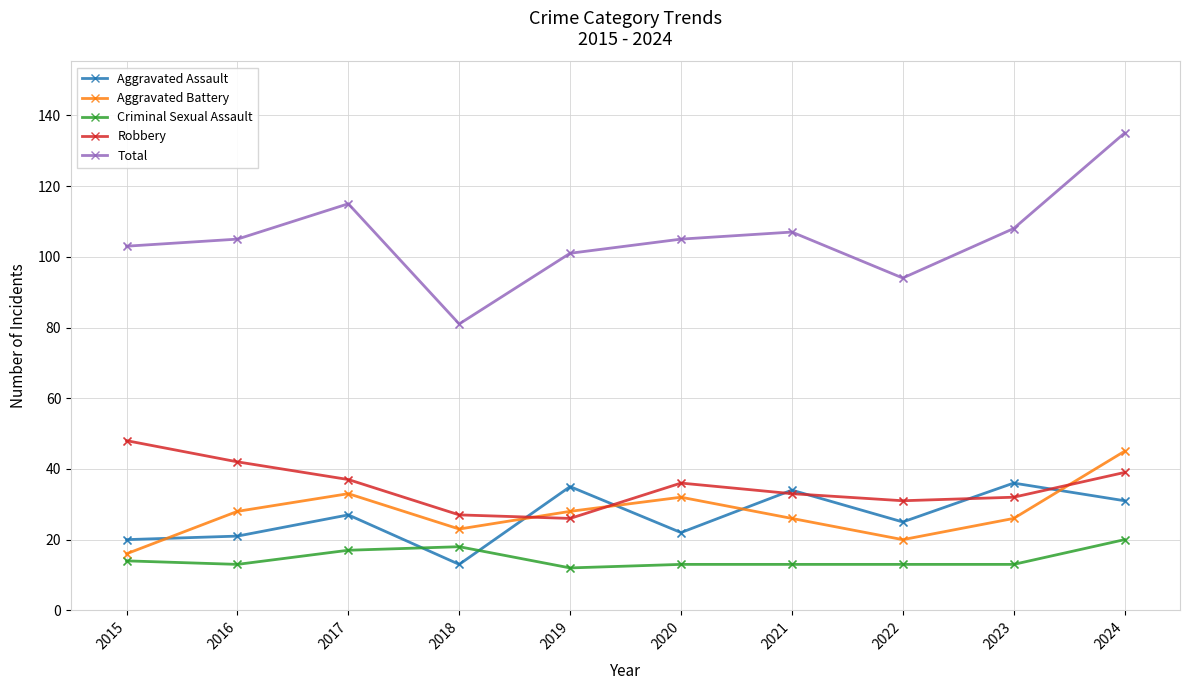

What is the total value across all series at 2015?

201